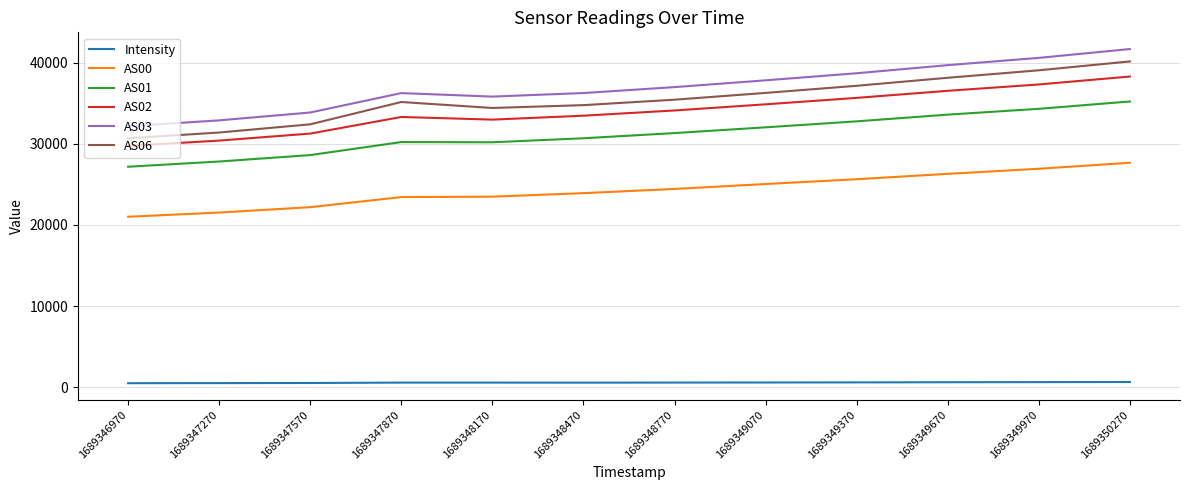

How many lines are shown in the chart?

6